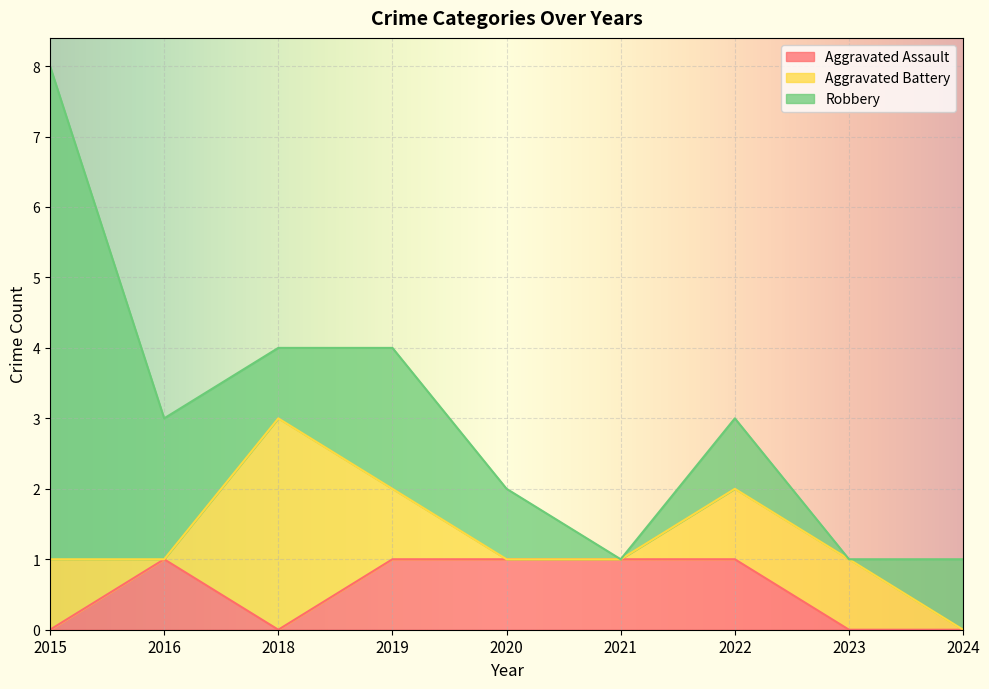

Is it true that Aggravated Assault equals 1 at 2018?

False